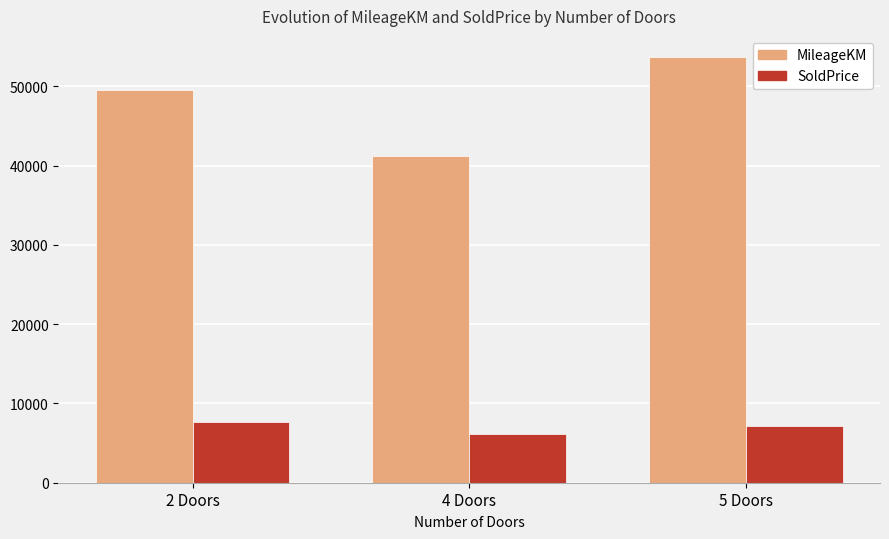

What is the minimum value for SoldPrice?

6158.8